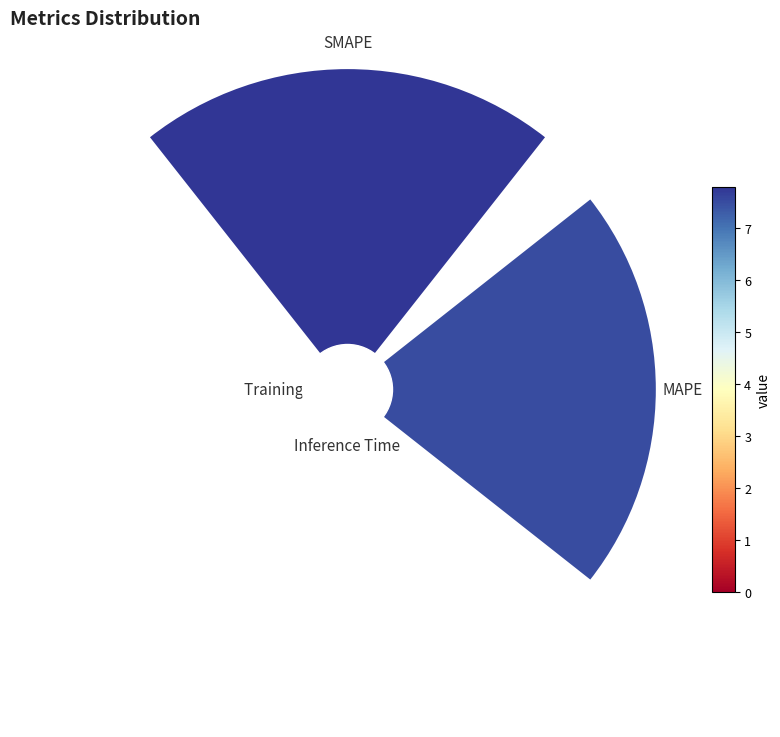

Which category has the biggest portion of the pie?

SMAPE